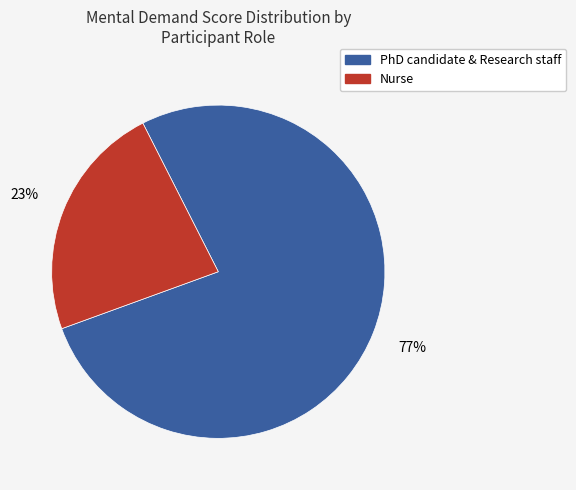

Count the number of slices in the pie.

2